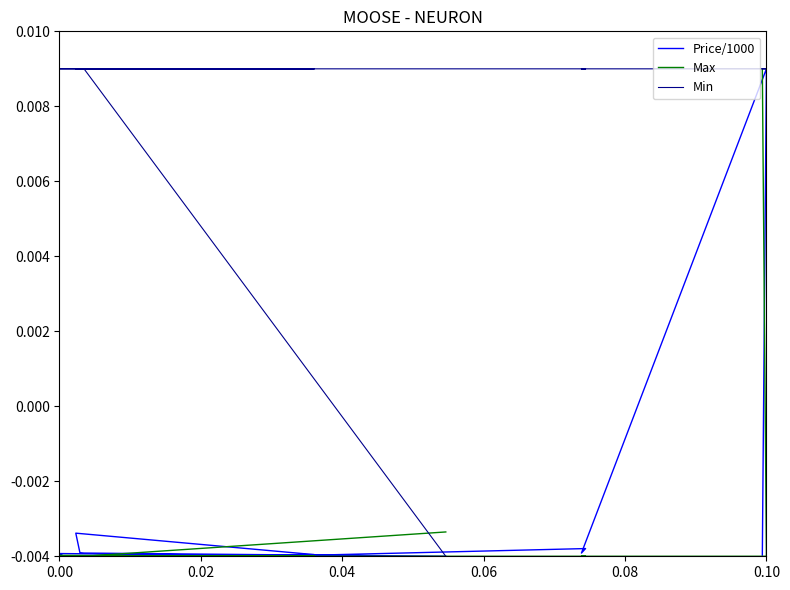

Is this an area chart (filled region under the line)?

No